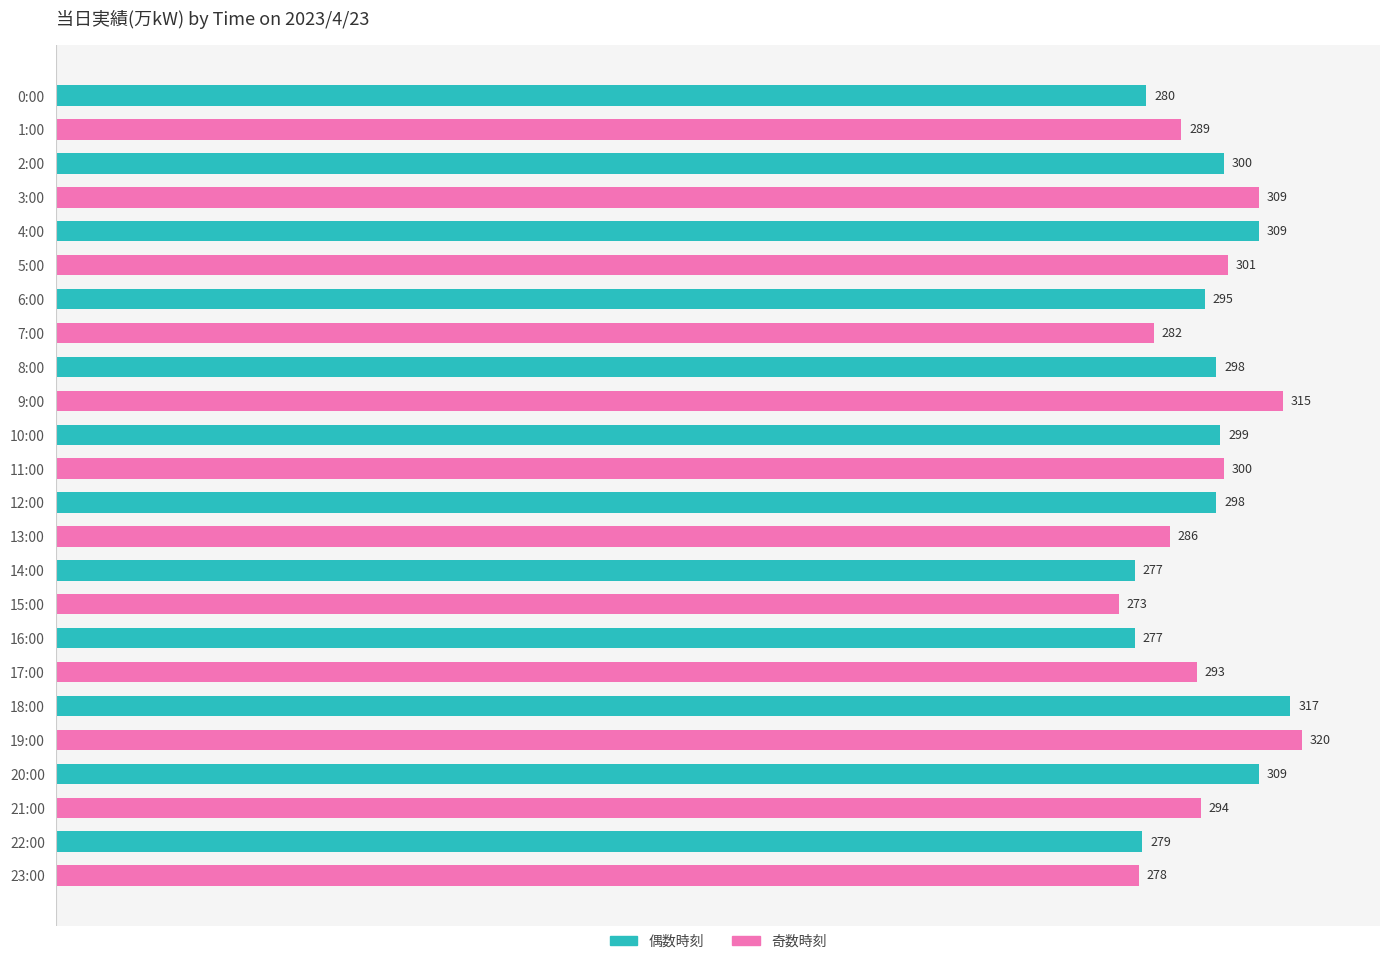

The chart shows a value of 390 at 17:00. True or false?

False